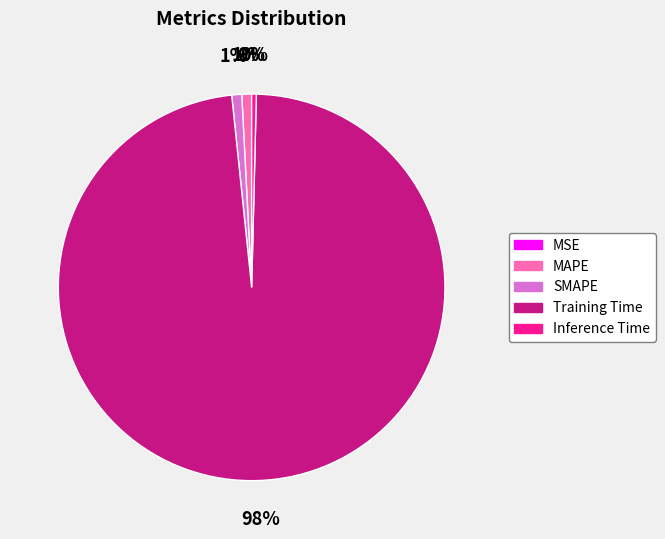

The MAPE slice represents 12% of the pie. True or false?

False